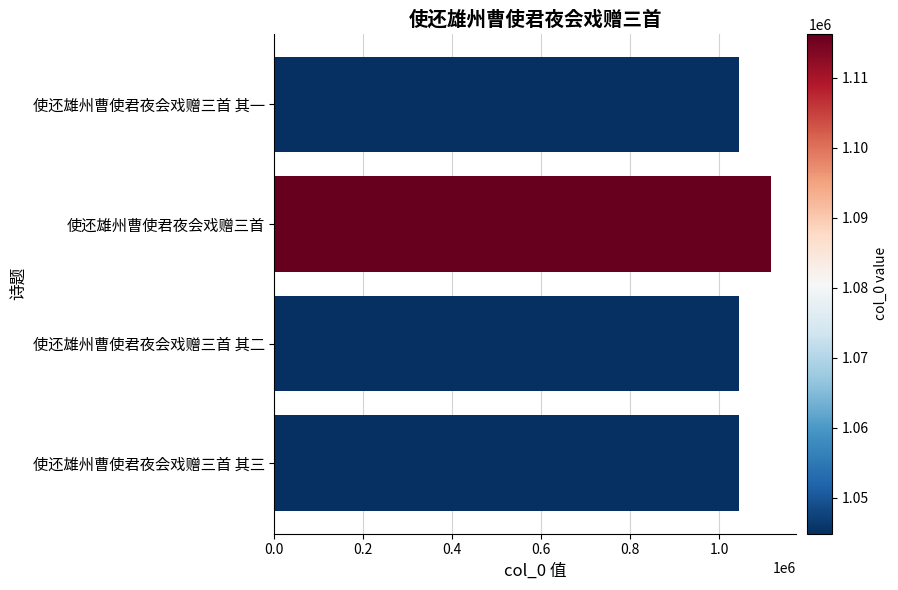

The value at 使还雄州曹使君夜会戏赠三首 其二 is 698034. True or false?

False